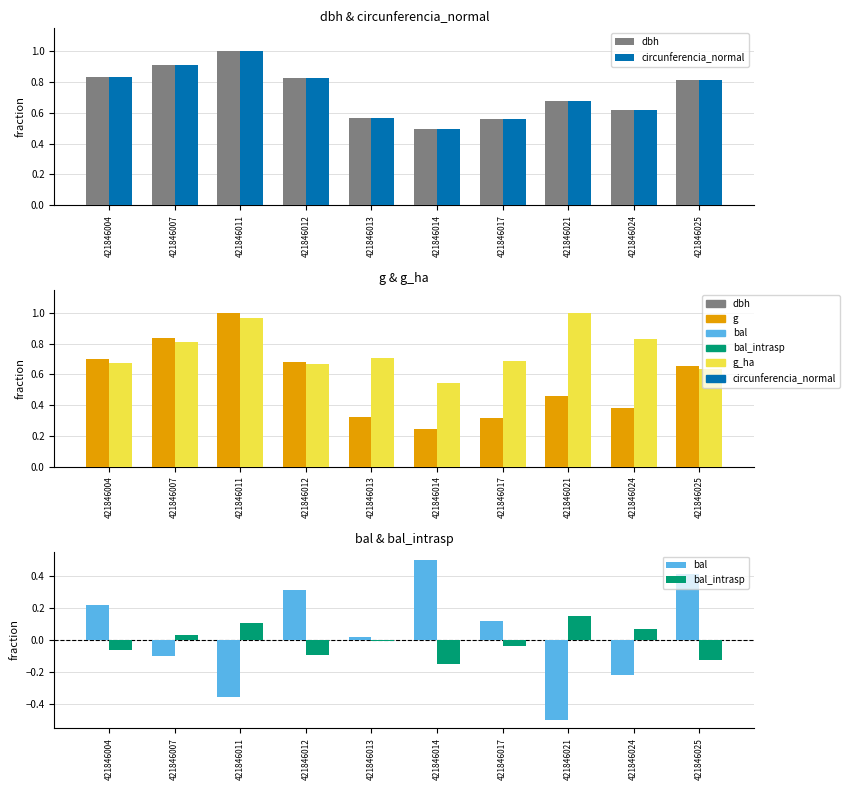

Which label corresponds to the smallest value in the chart?

421846021